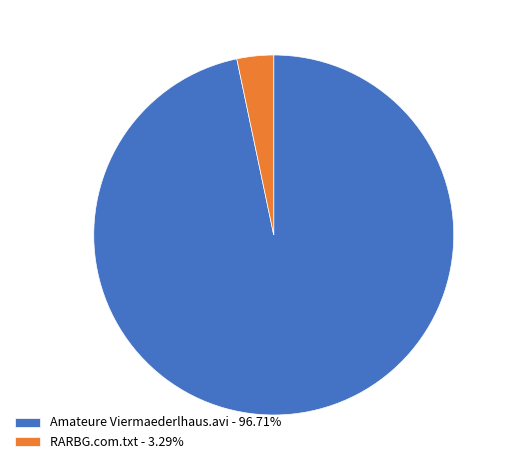

Combined, do Amateure Viermaederlhaus.avi and RARBG.com.txt account for over 50%?

Yes